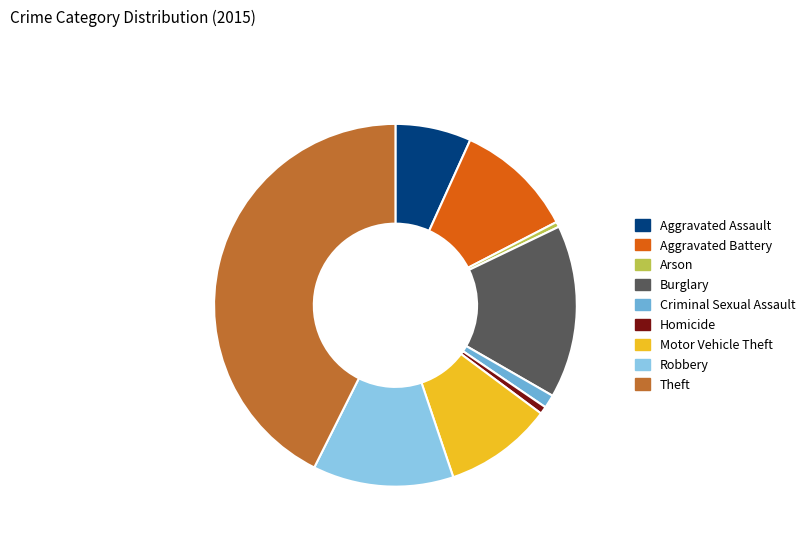

True or false: Homicide accounts for 8% of the total.

False